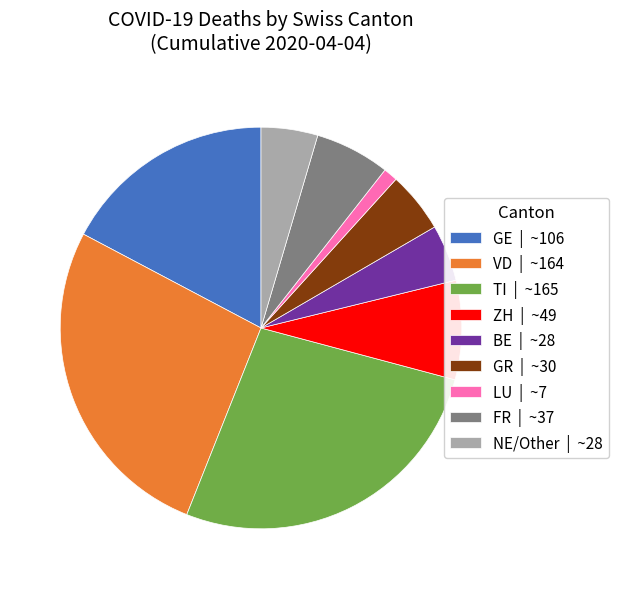

Which category has the smallest portion of the pie?

LU | ~7